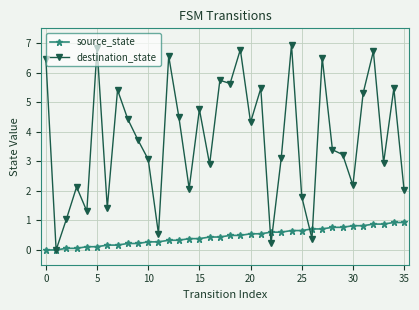

List the series in order of their overall mean, highest first.

destination_state, source_state